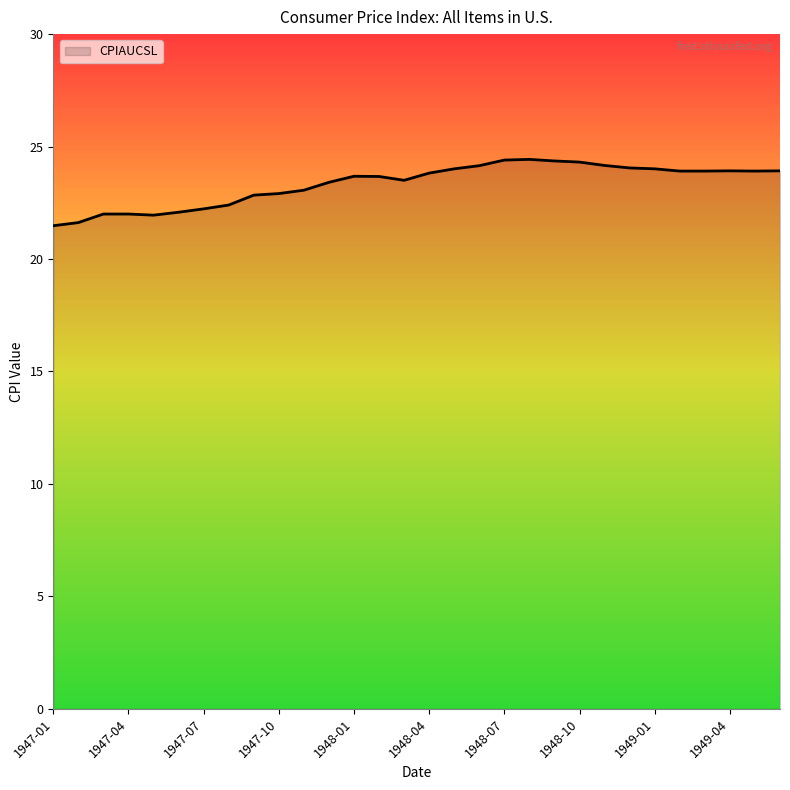

What is the smallest value displayed?

21.5